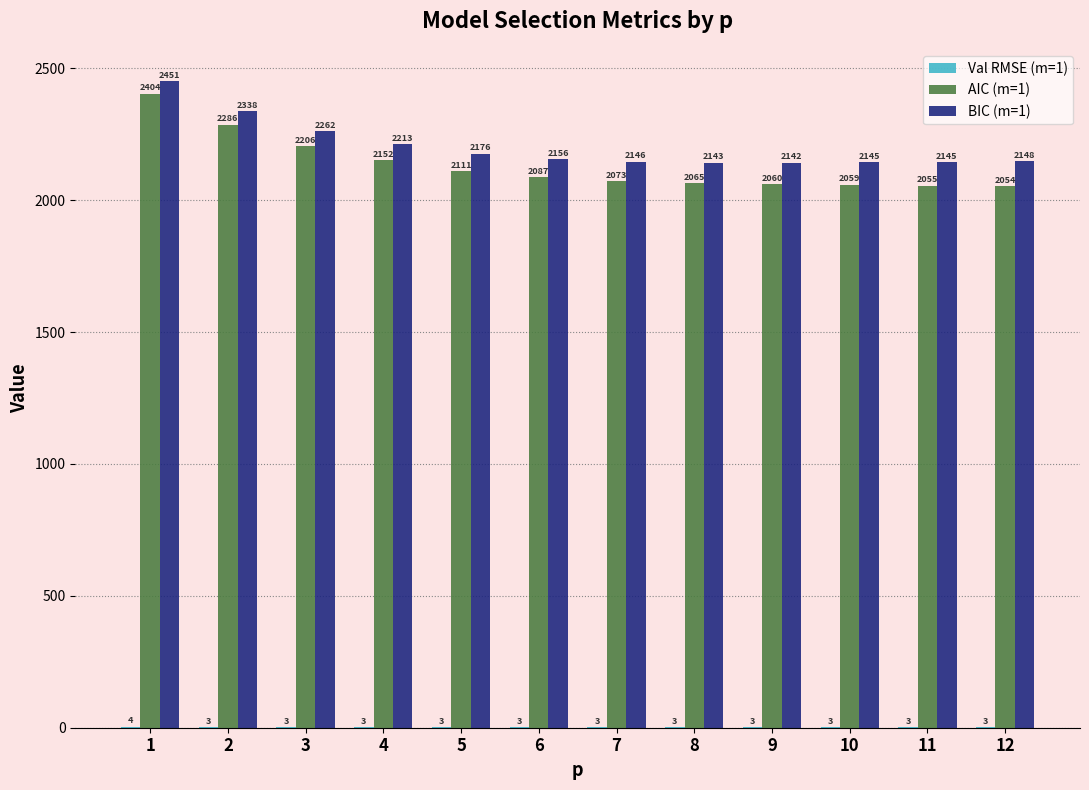

Which series has the largest total across all categories?

BIC (m=1)